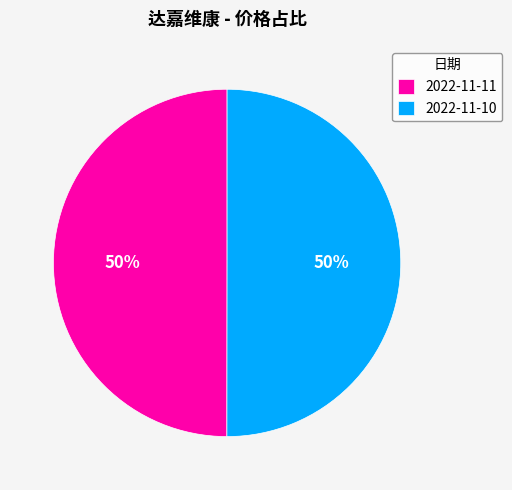

The 2022-11-10 slice represents 50% of the pie. True or false?

True